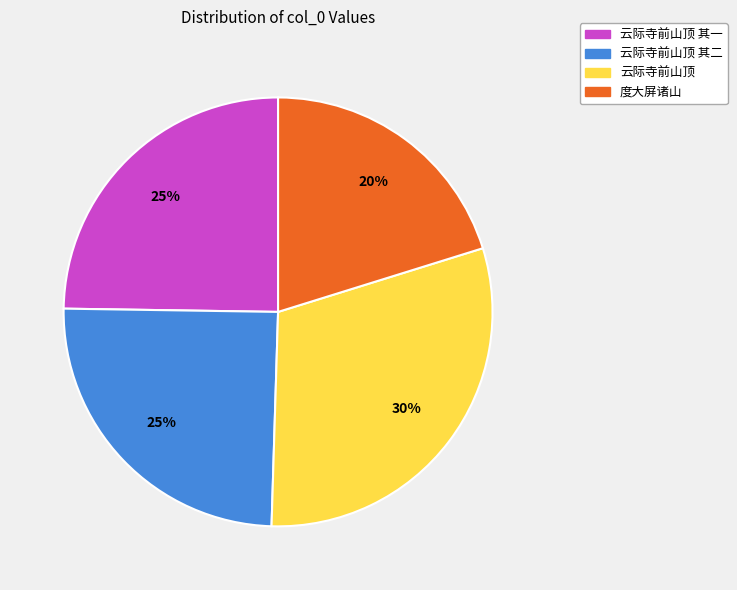

How many segments does this pie chart have?

4